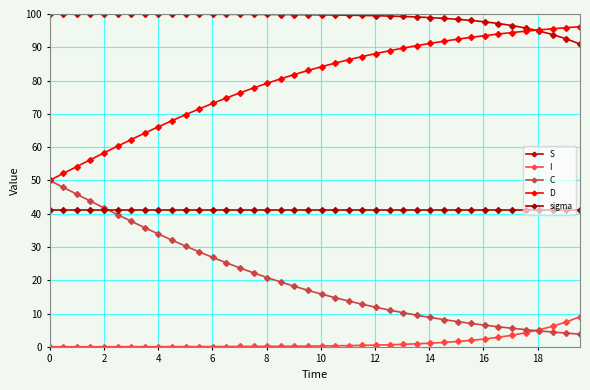

What are all the series names shown in the legend?

S, I, C, D, sigma